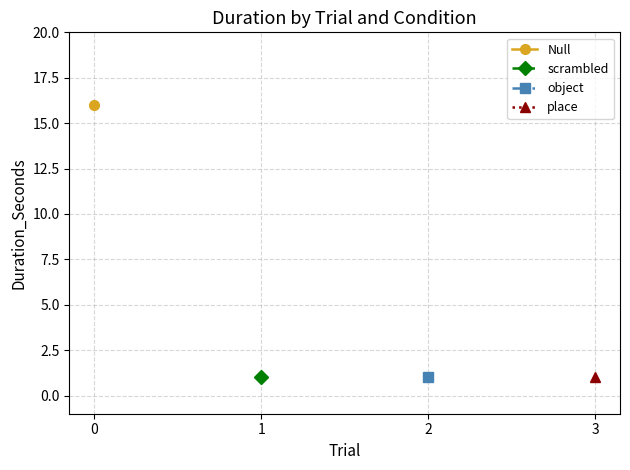

True or false: place has more than 0 interior local peaks.

False